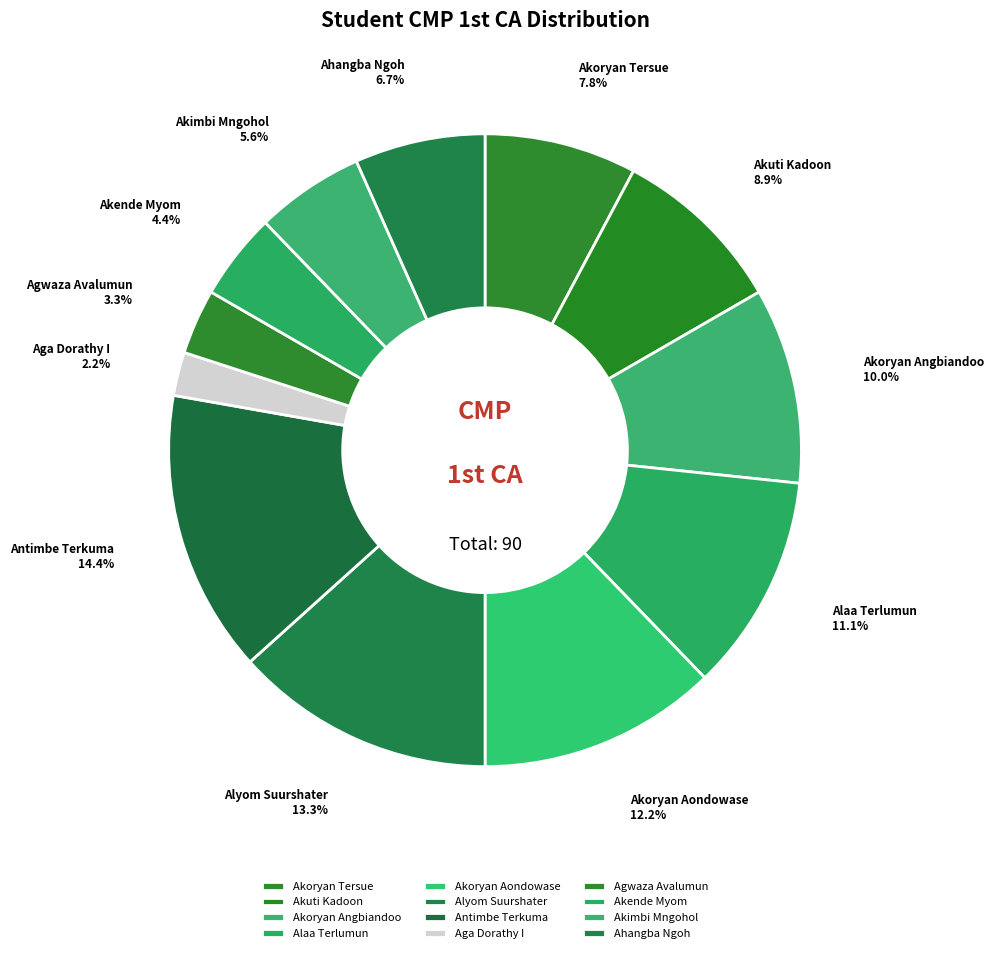

The Aga Dorathy I slice represents 11% of the pie. True or false?

False